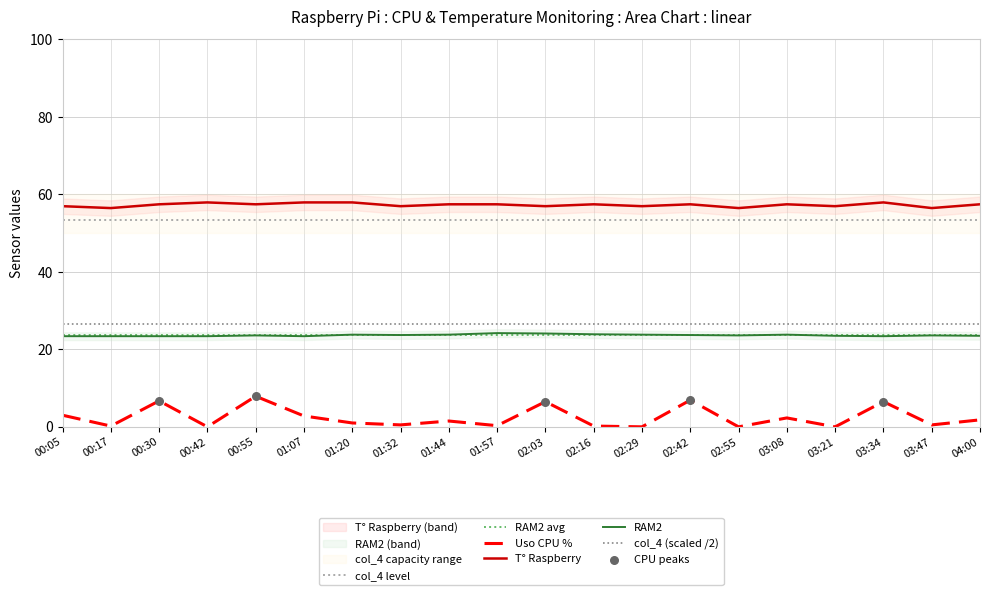

Which series has the largest Y range (max minus min)?

Uso CPU %